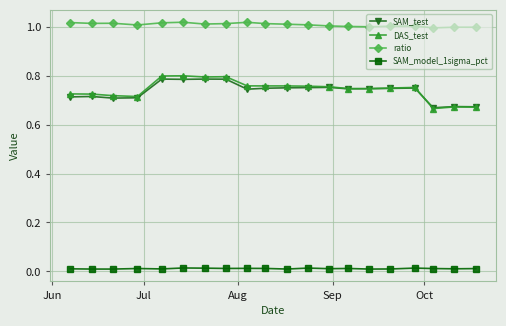

True or false: DAS_test has more than 1 interior local peaks.

True